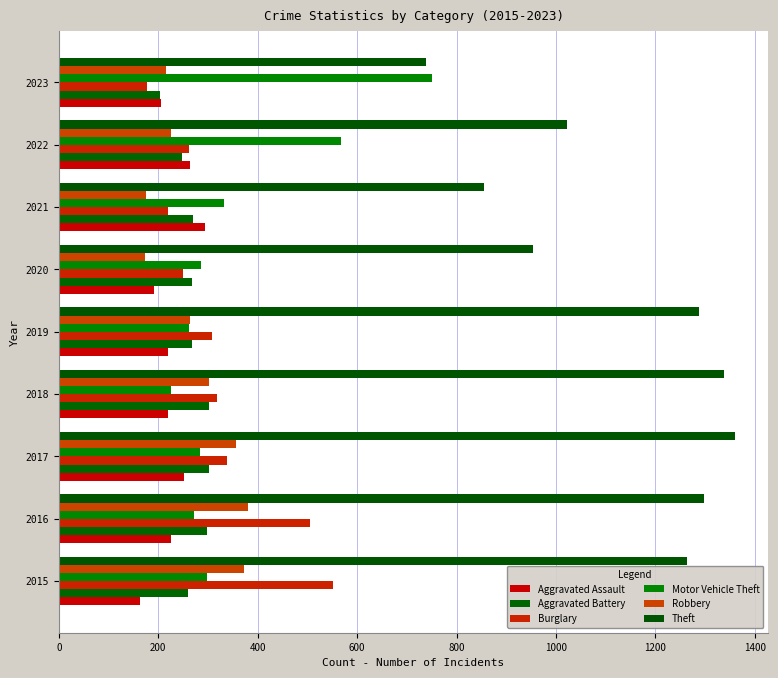

Where is Motor Vehicle Theft nearest to the value 487?

2022